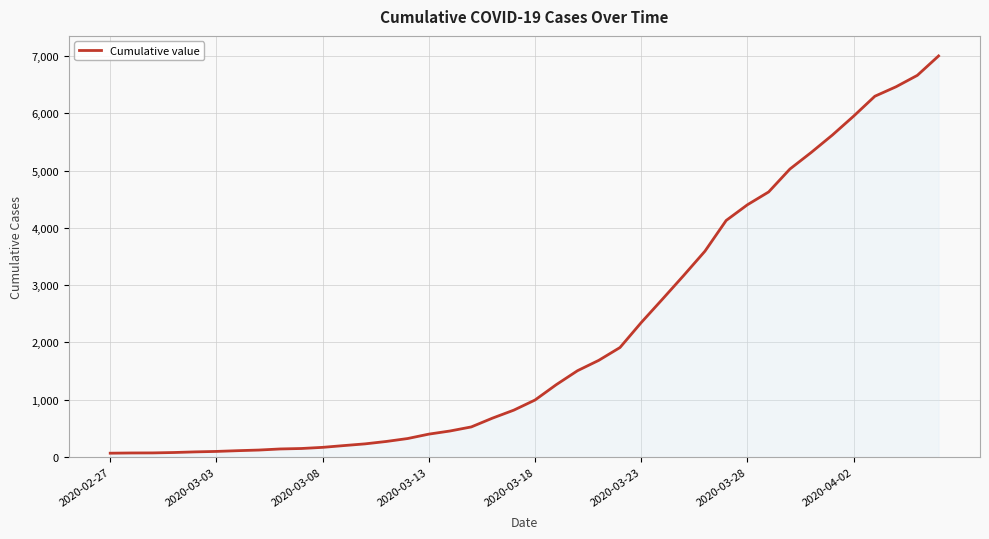

What is the greatest value displayed?

7005